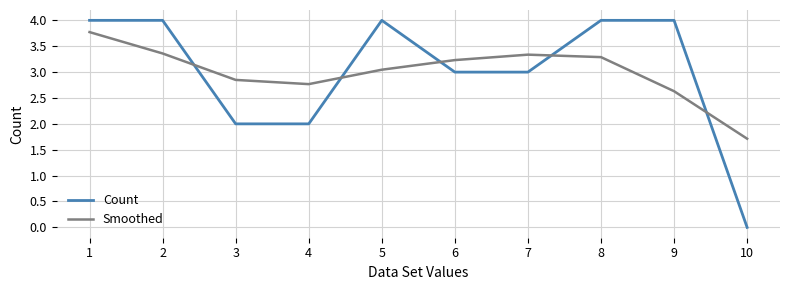

Is the value of Smoothed at 5 greater than the value of Count at 9?

No